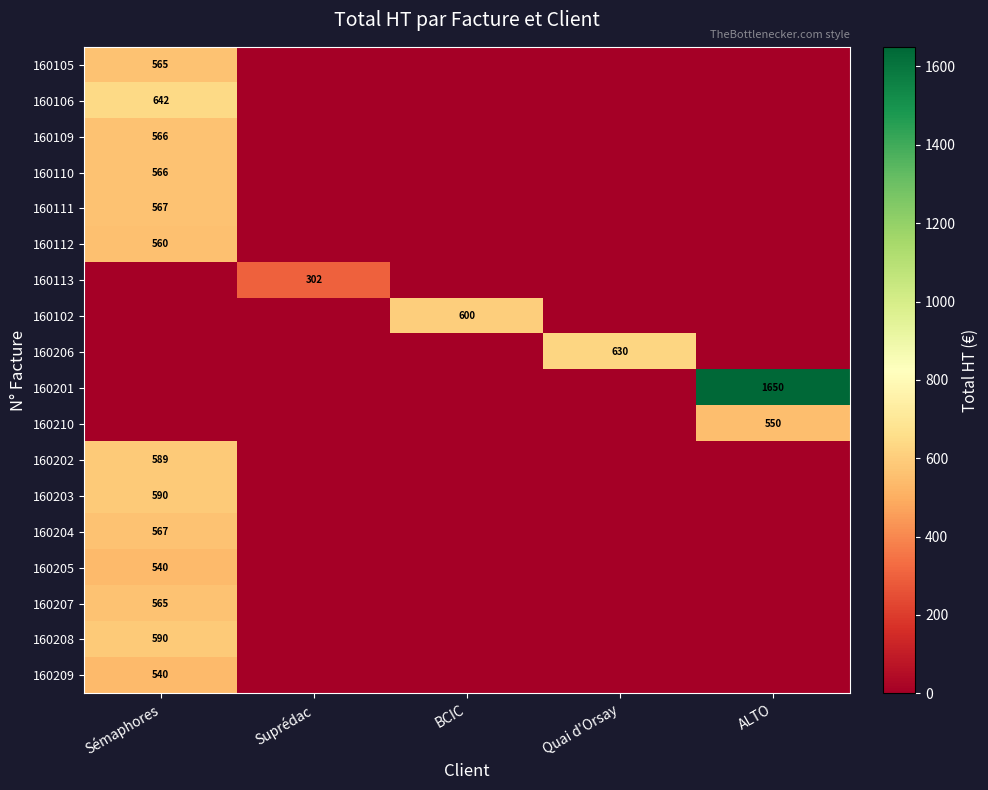

True or false: 160209 has a value of 828 at Sémaphores.

False